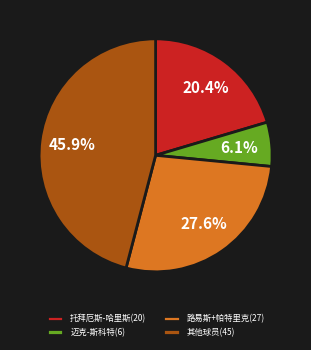

How many segments does this pie chart have?

4